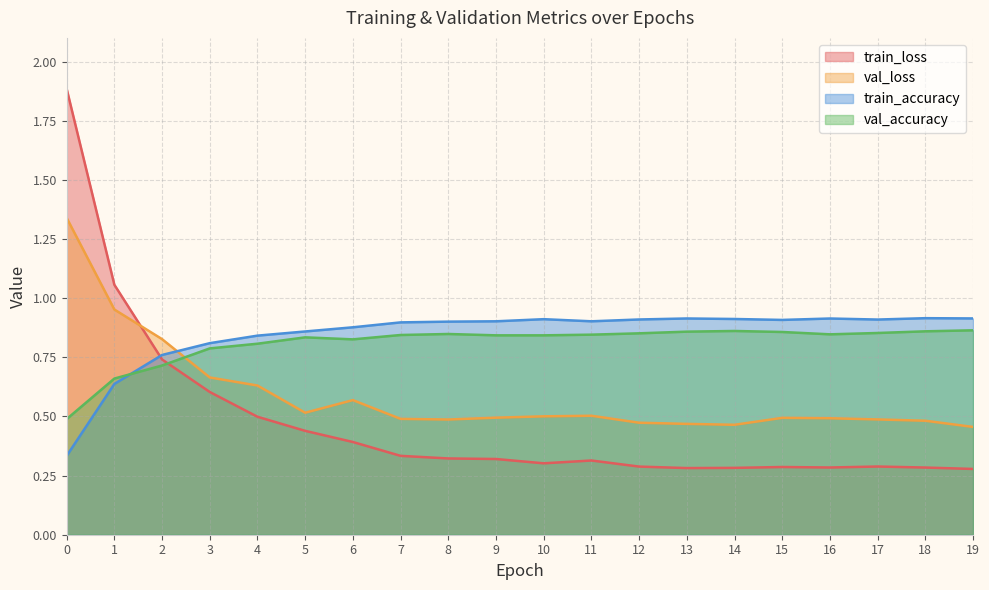

What are all the series names shown in the legend?

train_loss, val_loss, train_accuracy, val_accuracy